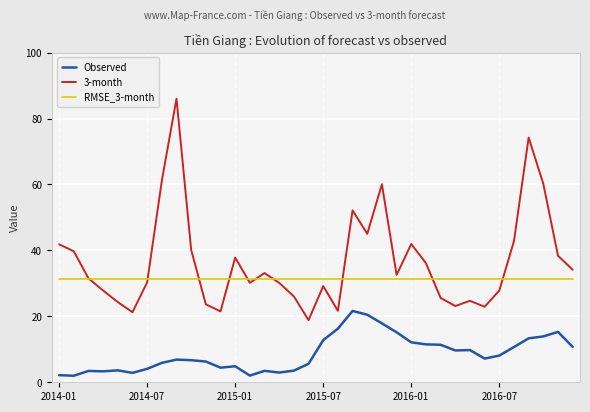

True or false: Observed and RMSE_3-month cross at least once.

False